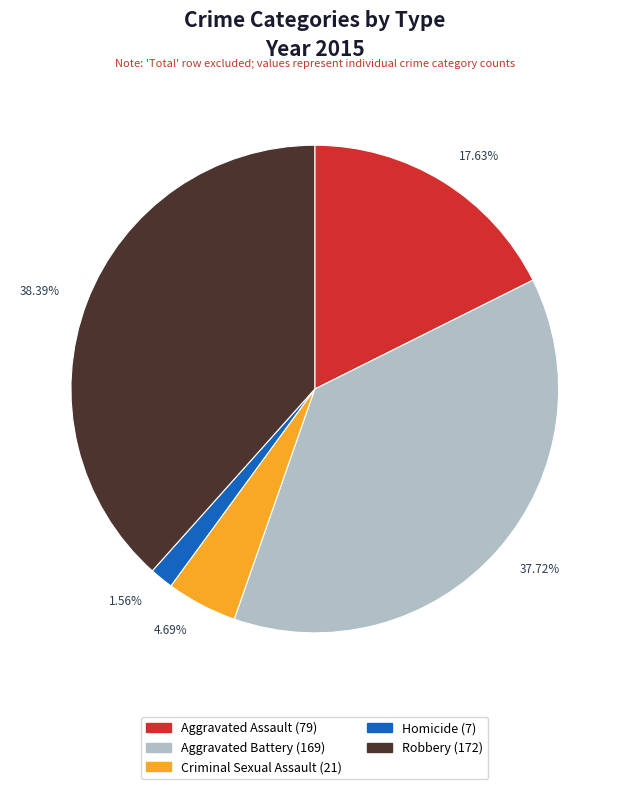

What percentage is the Homicide slice, to the nearest percent?

2%